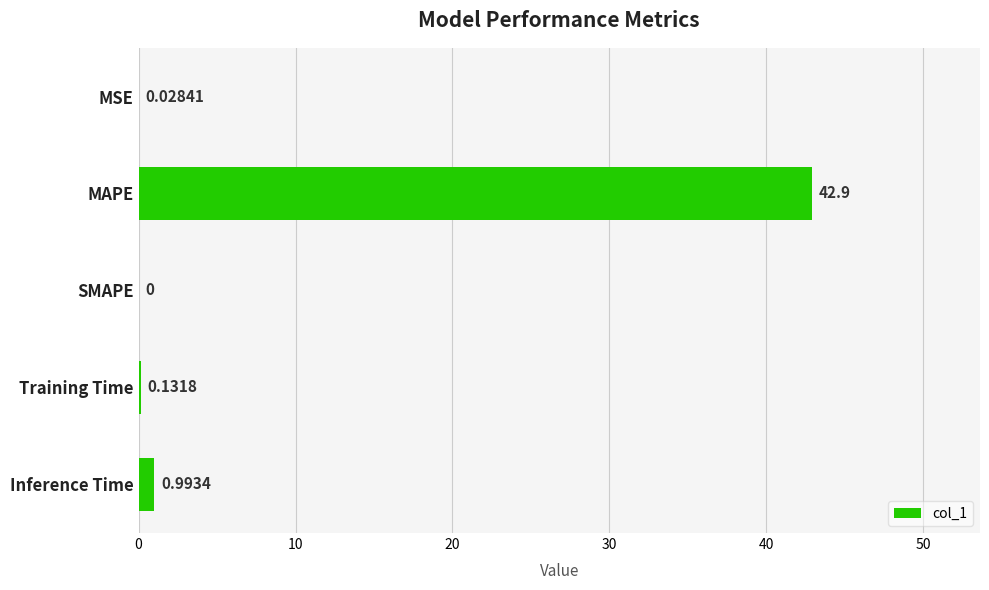

What is the sum of the values at Training Time and MAPE?

43.0